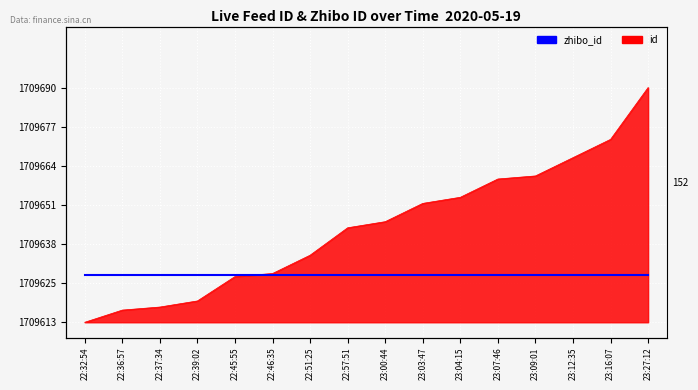

What is the minimum value shown in the chart?

1709613